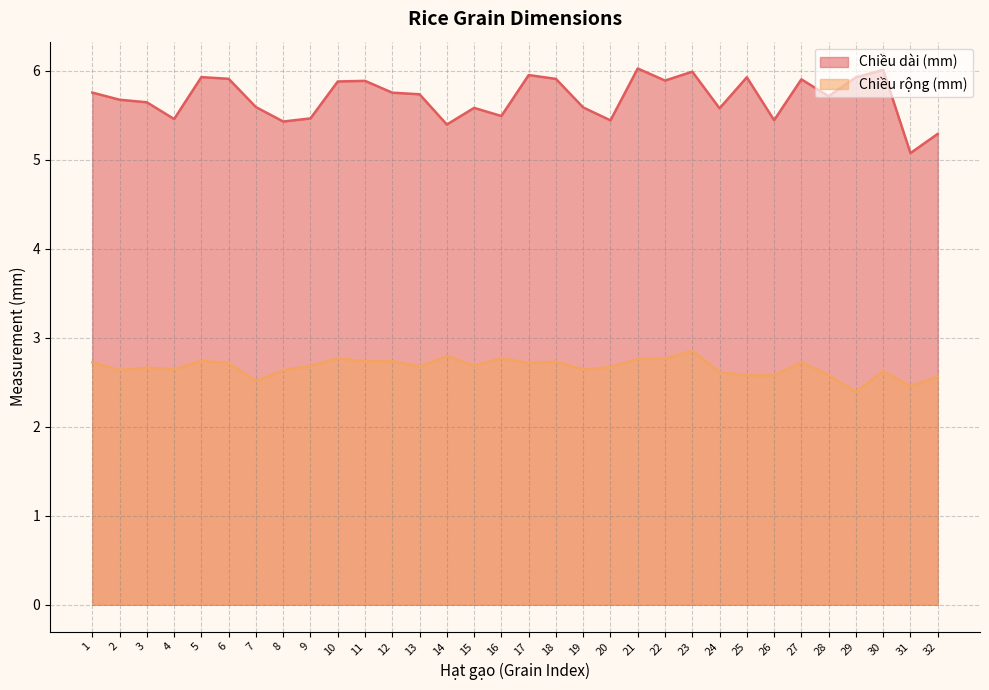

What are all the series names shown in the legend?

Chiều dài (mm), Chiều rộng (mm)